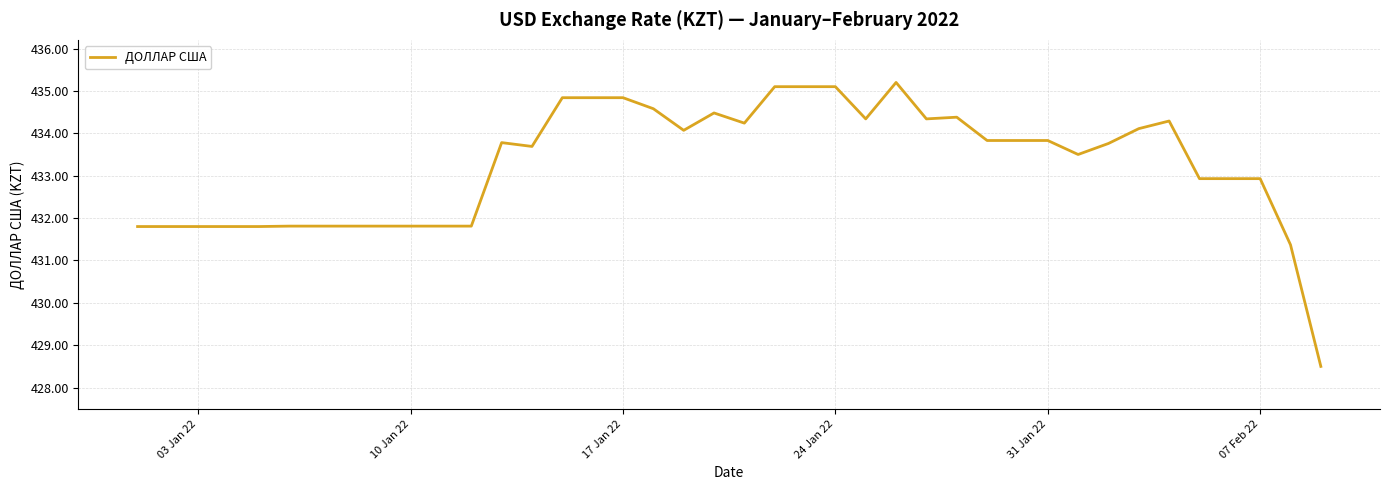

What is the greatest value displayed?

435.2